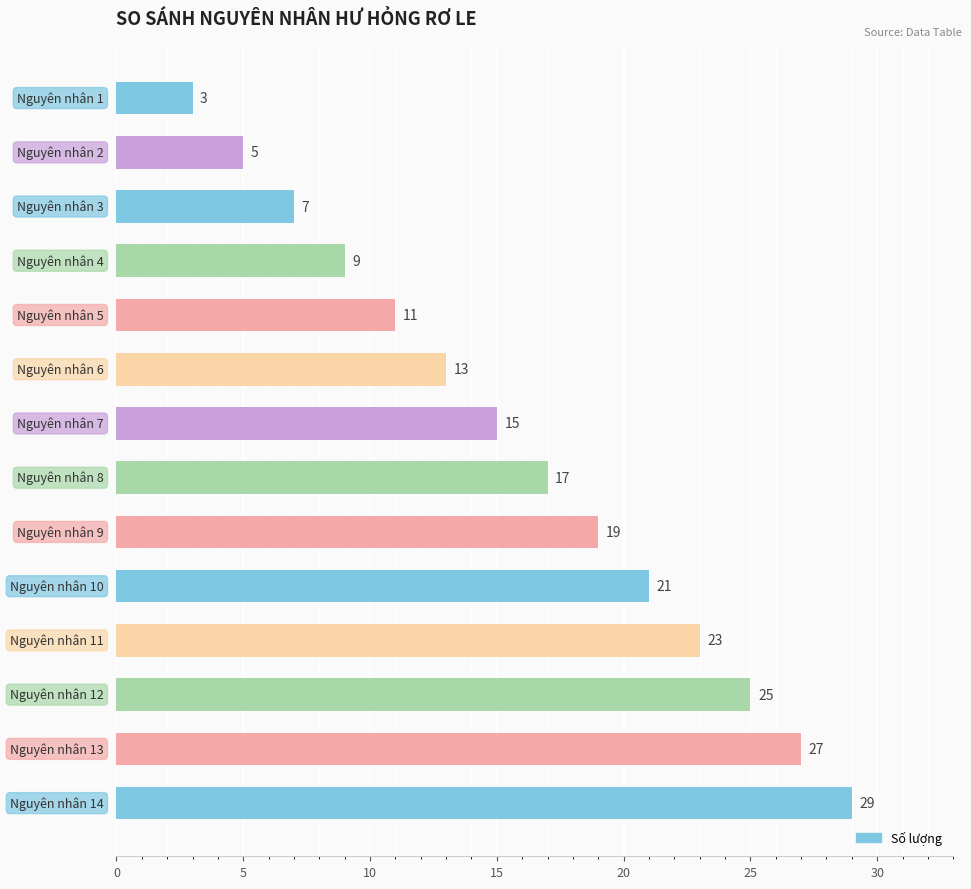

What is the maximum value shown in the chart?

29